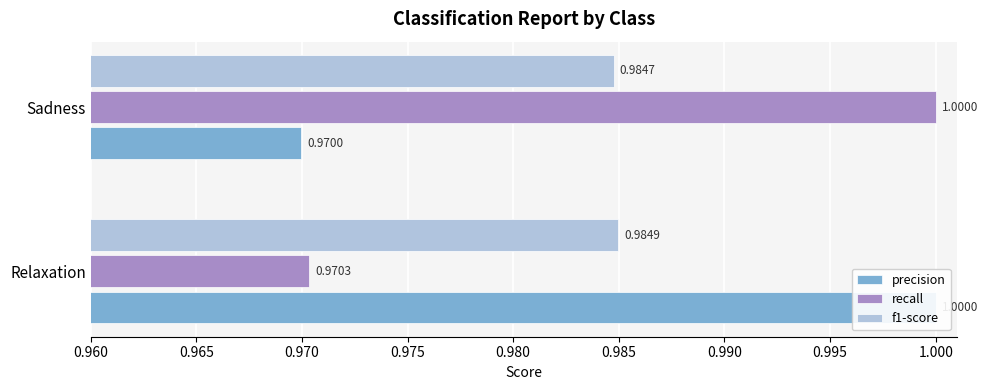

What is the value of the f1-score bar at the 1st from the left?

1.0